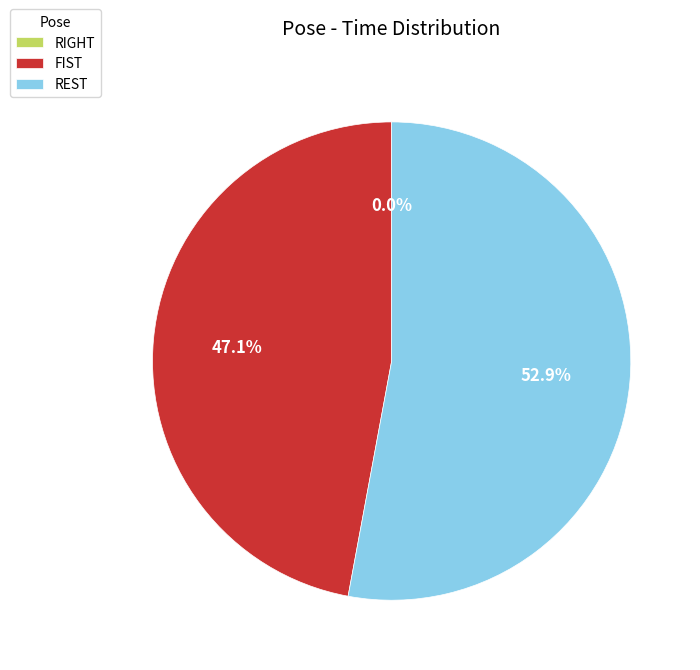

Rank the categories by value from highest to lowest.

REST, FIST, RIGHT